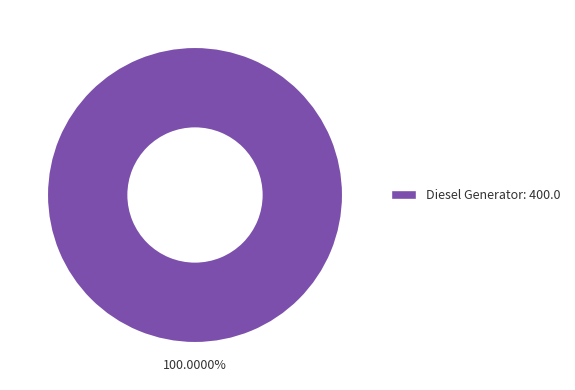

Rank the categories by value from lowest to highest.

Diesel Generator: 400.0